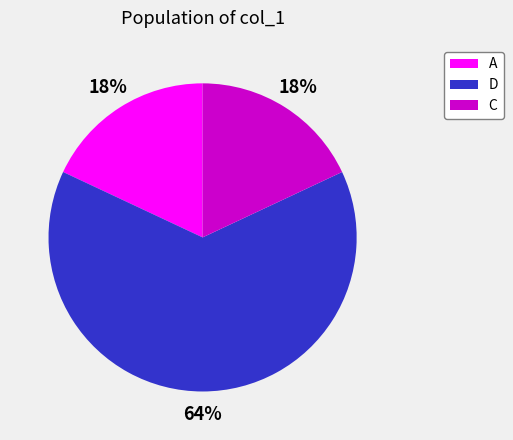

How many slices are in this pie chart?

3